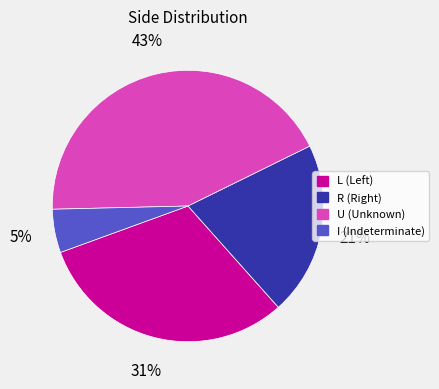

Is the sum of U (Unknown) and I (Indeterminate) greater than half?

No